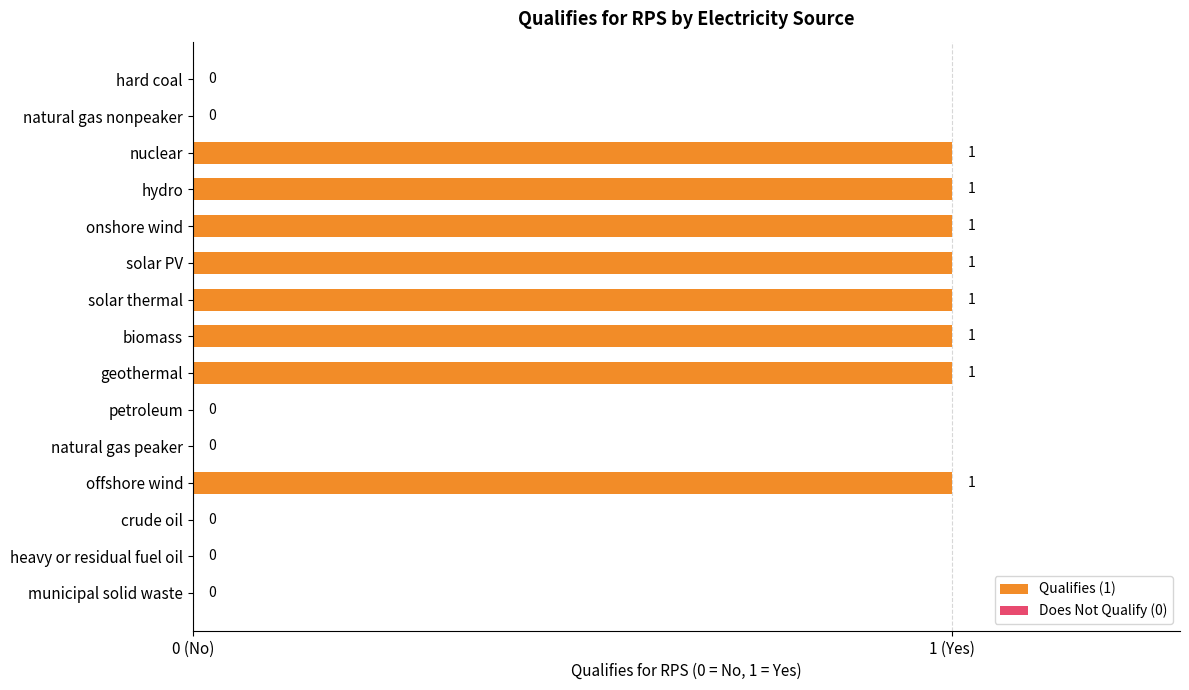

What is the difference between the maximum and minimum values?

1